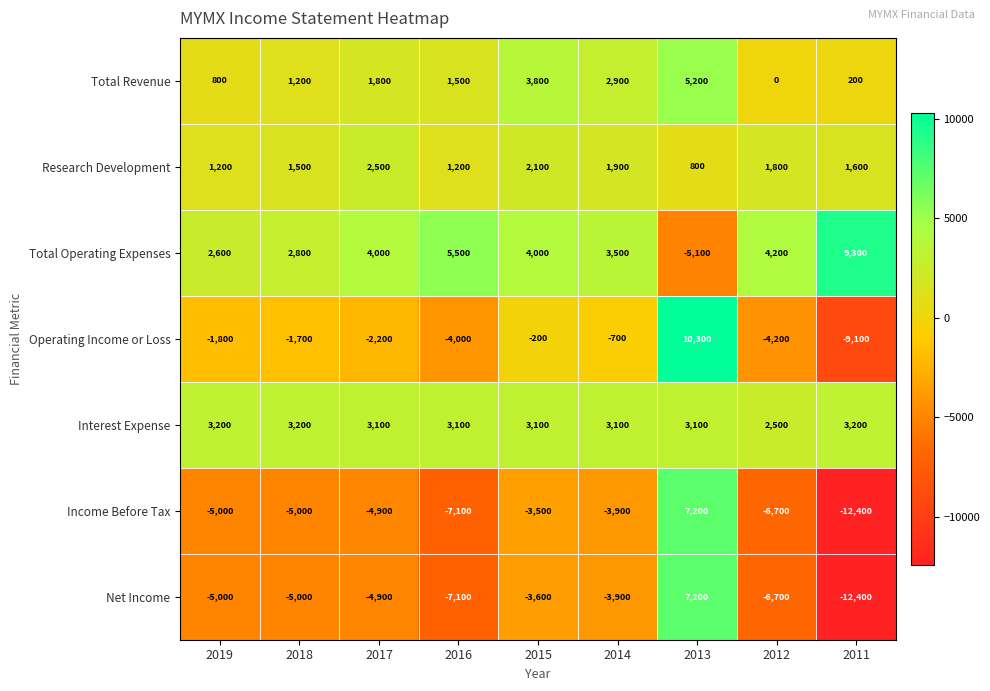

The Research Development series shows 3812 at 2017. True or false?

False